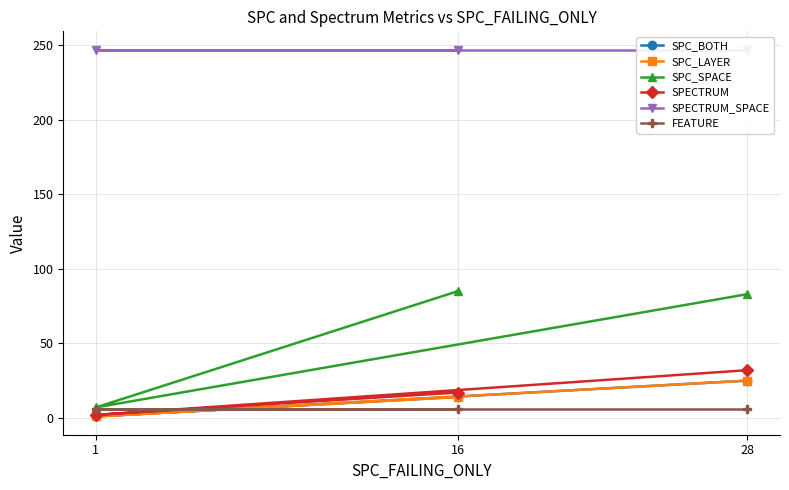

Reading right to left, what are all the values shown in this chart?

SPC_BOTH: 16=14	1=1	28=25
SPC_LAYER: 16=14	1=1	28=25
SPC_SPACE: 16=85	1=7	28=83
SPECTRUM: 16=17	1=2	28=32
SPECTRUM_SPACE: 16=247	1=247	28=247
FEATURE: 16=6	1=6	28=6